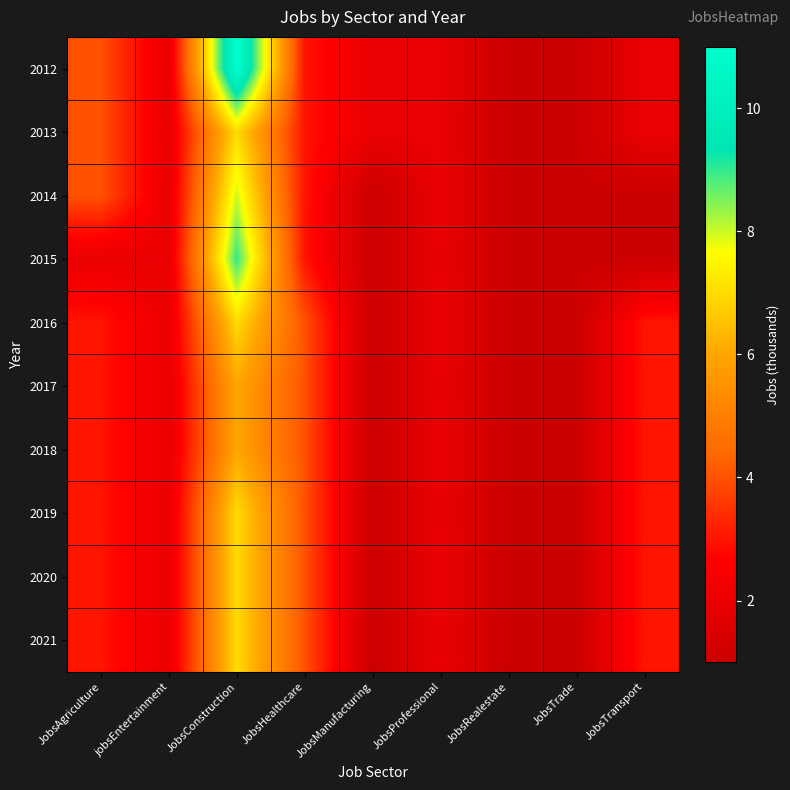

Which series has the largest total across all categories?

2012